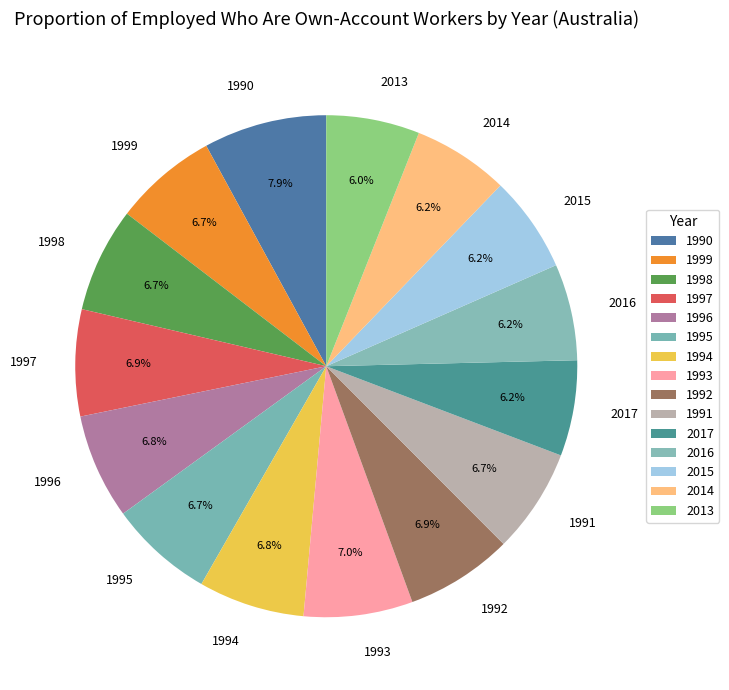

To the nearest percent, what is the combined percentage of 1999 and 2013?

13%